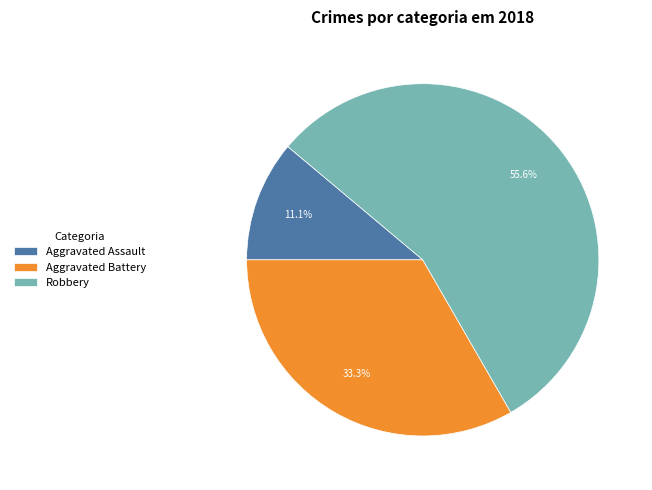

To the nearest percent, what is the average slice percentage?

33%